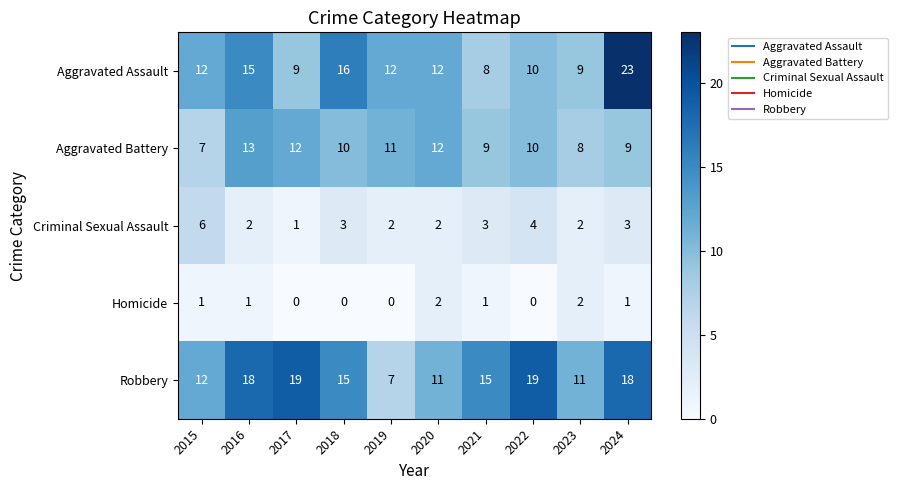

How many series are shown in this chart?

5